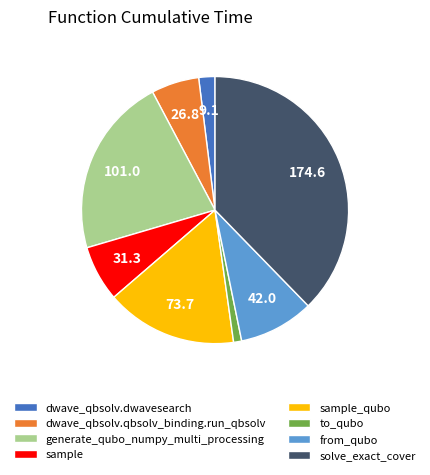

What is the largest slice in the pie chart?

solve_exact_cover